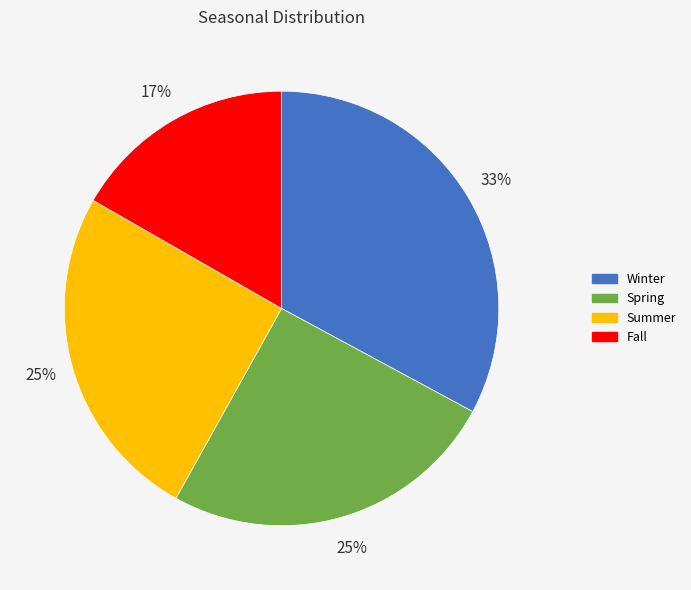

Is it true that Summer is 25% of the pie?

True